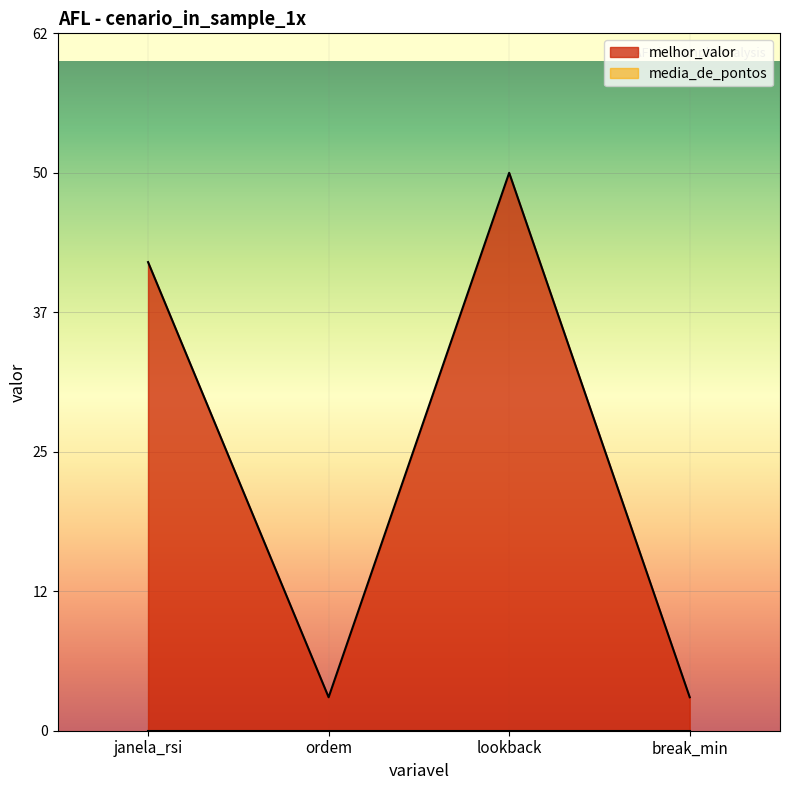

How many interior local peaks (higher than both neighbors) does the data have?

1